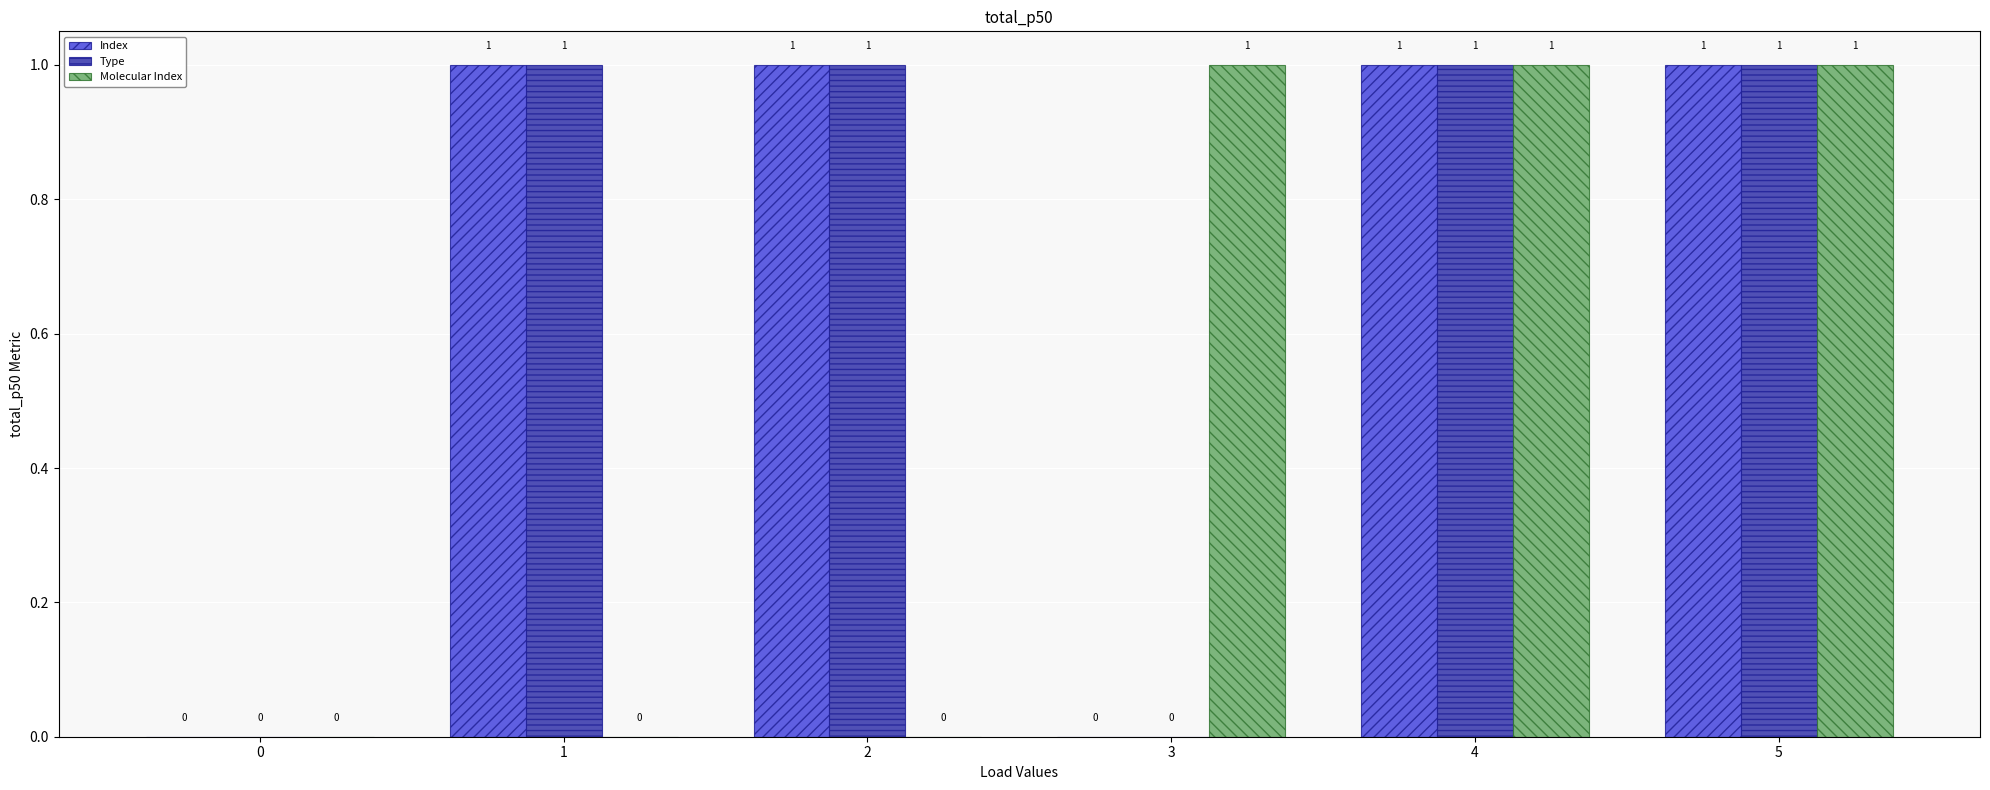

What is the total value across all series at 4?

3